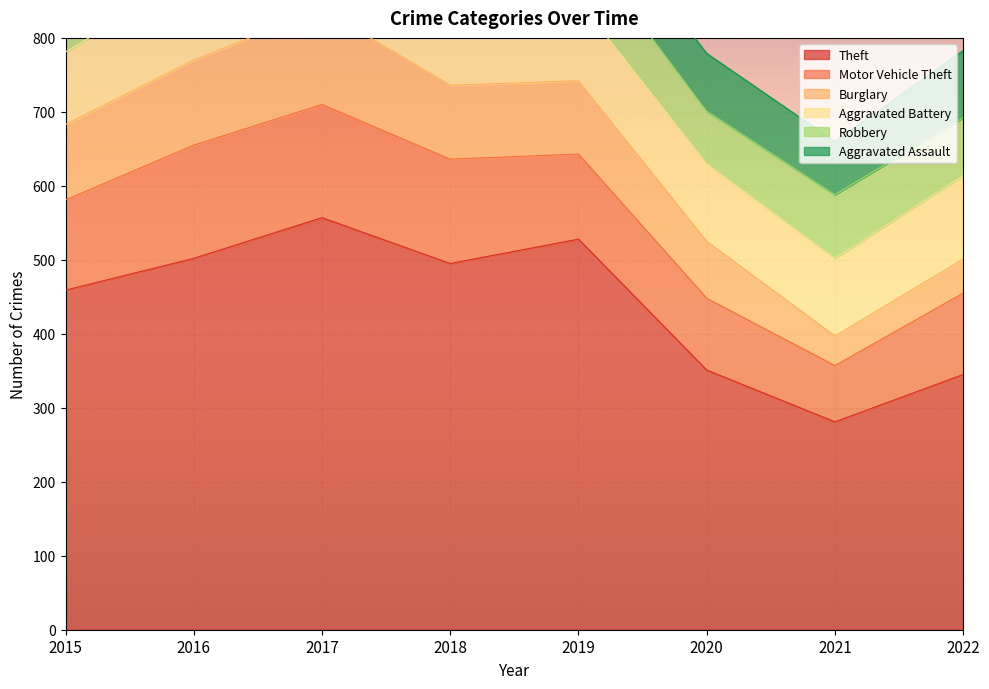

What is the value of the Robbery point at the 3rd from the left?

143